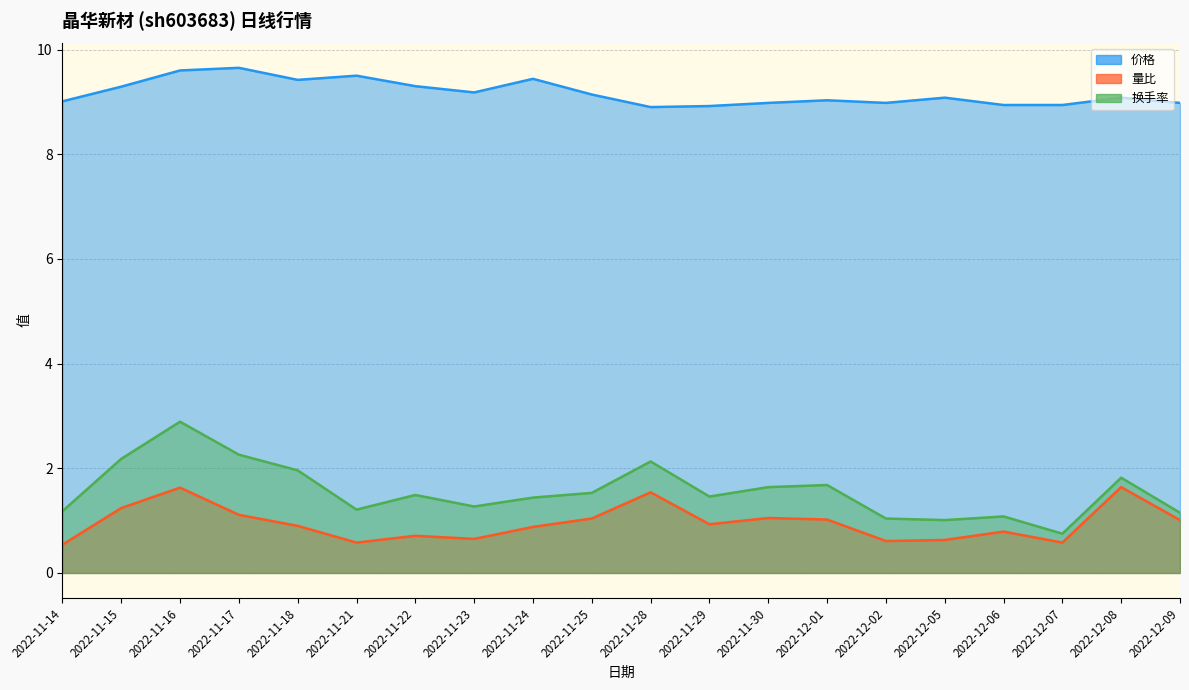

Reading left to right, list all the values displayed in this chart.

价格: 2022-11-14=9.0	2022-11-15=9.3	2022-11-16=9.6	2022-11-17=9.7	2022-11-18=9.4	2022-11-21=9.5	2022-11-22=9.3	2022-11-23=9.2	2022-11-24=9.4	2022-11-25=9.1	2022-11-28=8.9	2022-11-29=8.9	2022-11-30=9.0	2022-12-01=9.0	2022-12-02=9.0	2022-12-05=9.1	2022-12-06=8.9	2022-12-07=8.9	2022-12-08=9.1	2022-12-09=9.0
量比: 2022-11-14=0.5	2022-11-15=1.2	2022-11-16=1.6	2022-11-17=1.1	2022-11-18=0.9	2022-11-21=0.6	2022-11-22=0.7	2022-11-23=0.7	2022-11-24=0.9	2022-11-25=1.0	2022-11-28=1.5	2022-11-29=0.9	2022-11-30=1.1	2022-12-01=1.0	2022-12-02=0.6	2022-12-05=0.6	2022-12-06=0.8	2022-12-07=0.6	2022-12-08=1.6	2022-12-09=1.0
换手率: 2022-11-14=1.2	2022-11-15=2.2	2022-11-16=2.9	2022-11-17=2.3	2022-11-18=2.0	2022-11-21=1.2	2022-11-22=1.5	2022-11-23=1.3	2022-11-24=1.4	2022-11-25=1.5	2022-11-28=2.1	2022-11-29=1.5	2022-11-30=1.6	2022-12-01=1.7	2022-12-02=1.0	2022-12-05=1.0	2022-12-06=1.1	2022-12-07=0.8	2022-12-08=1.8	2022-12-09=1.1